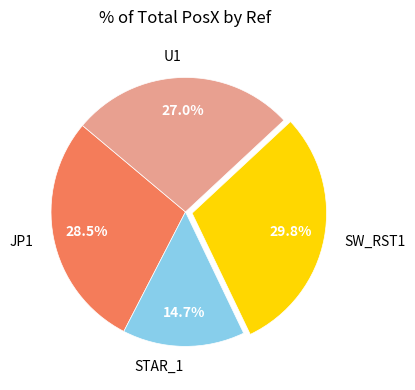

Which slice is the smallest?

STAR_1